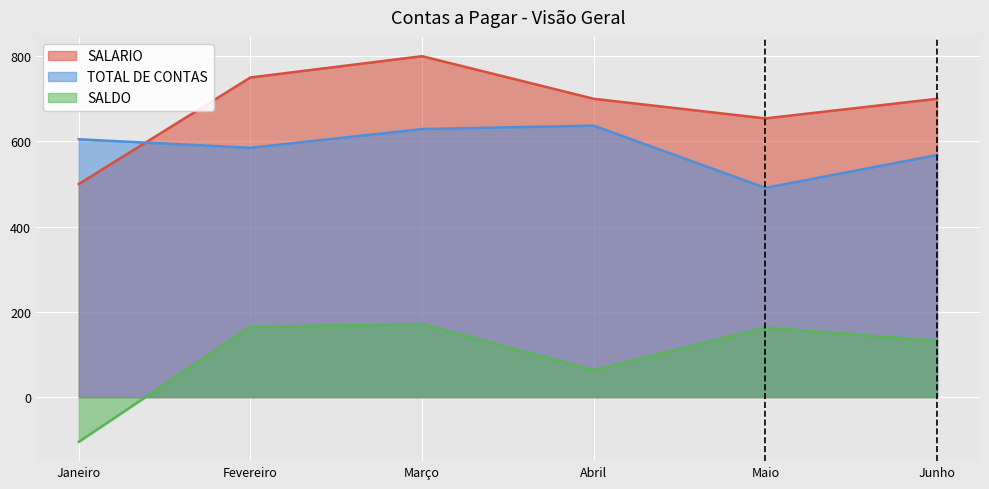

How many values in the SALDO series exceed 163?

2